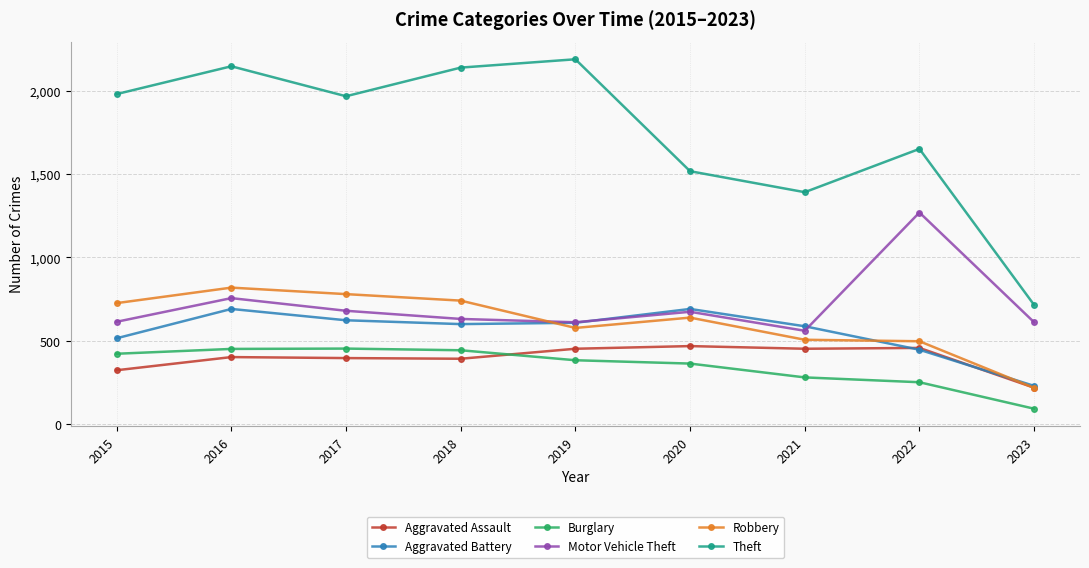

At 2018, list the series in order from largest to smallest.

Theft, Robbery, Motor Vehicle Theft, Aggravated Battery, Burglary, Aggravated Assault